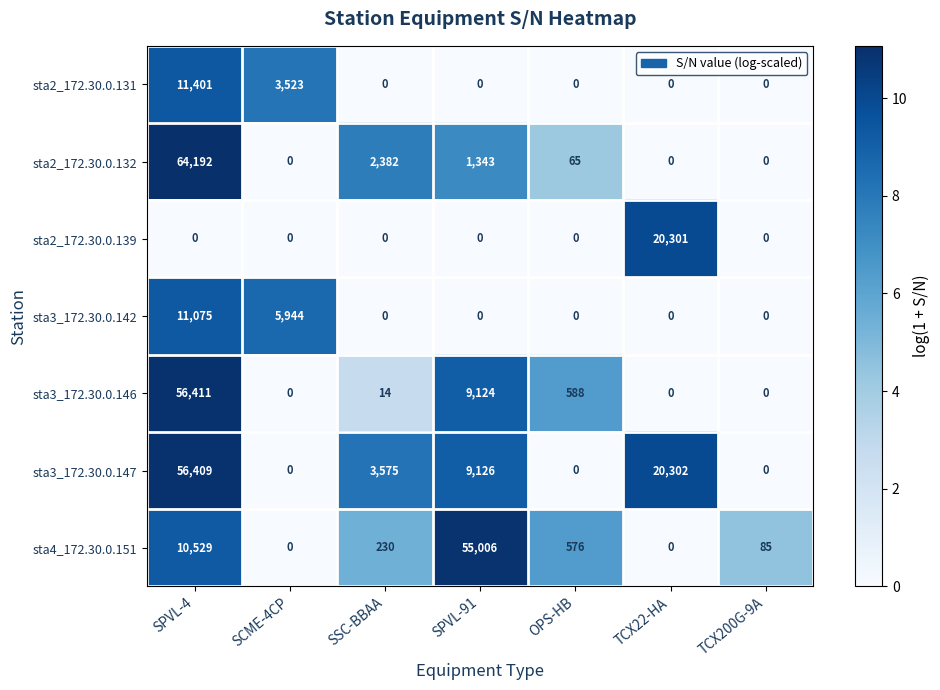

What is the sum of the sta2_172.30.0.139 values at TCX22-HA and SPVL-4?

20301